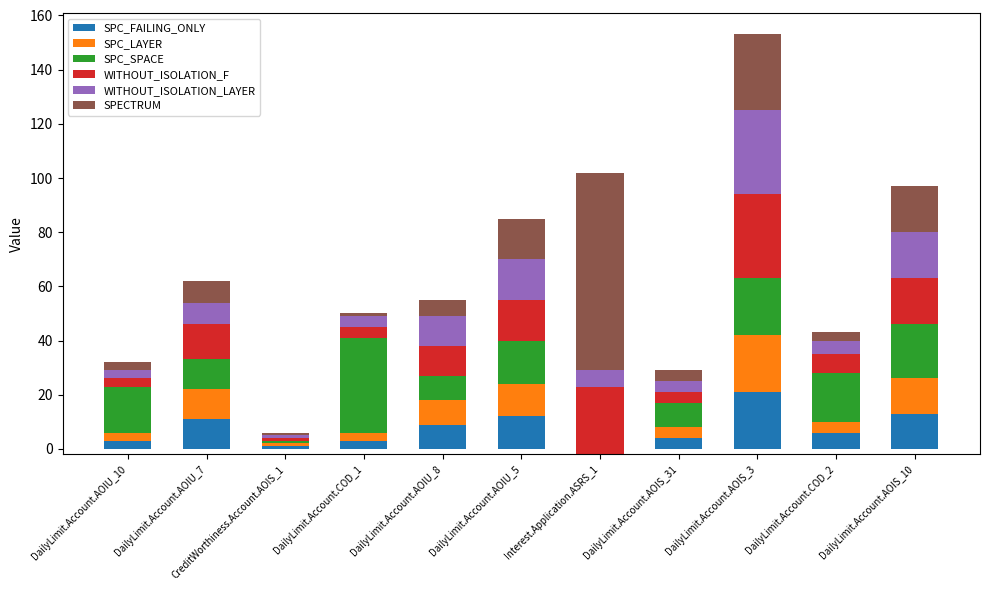

True or false: SPC_SPACE has a value of 10 at DailyLimit.Account.AOIU_10.

False